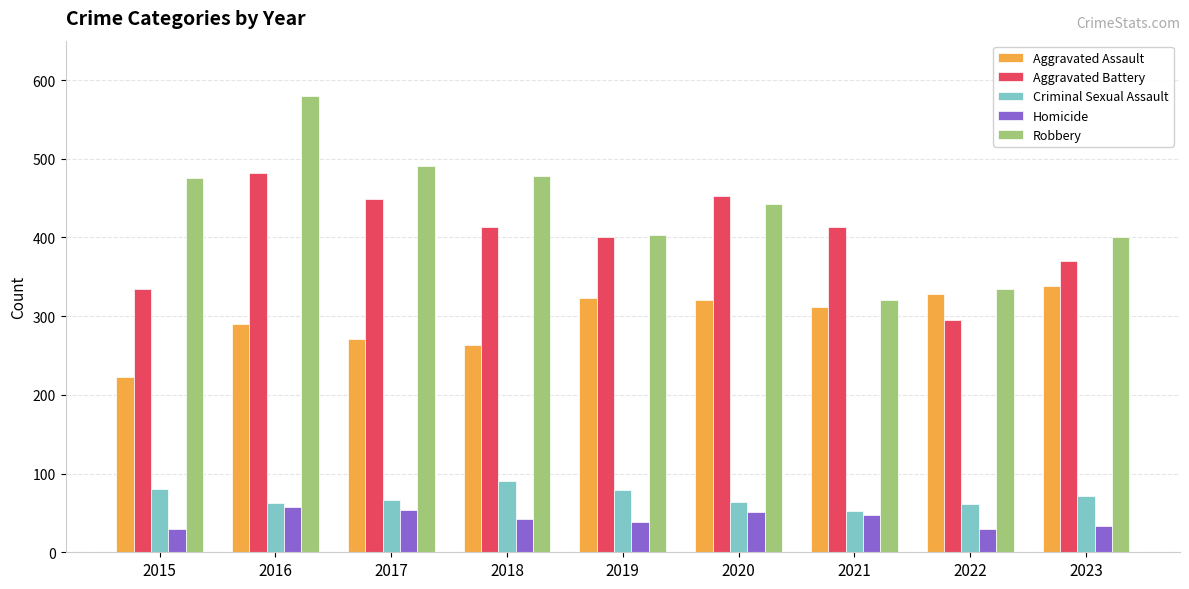

How many bars are there in each group?

5